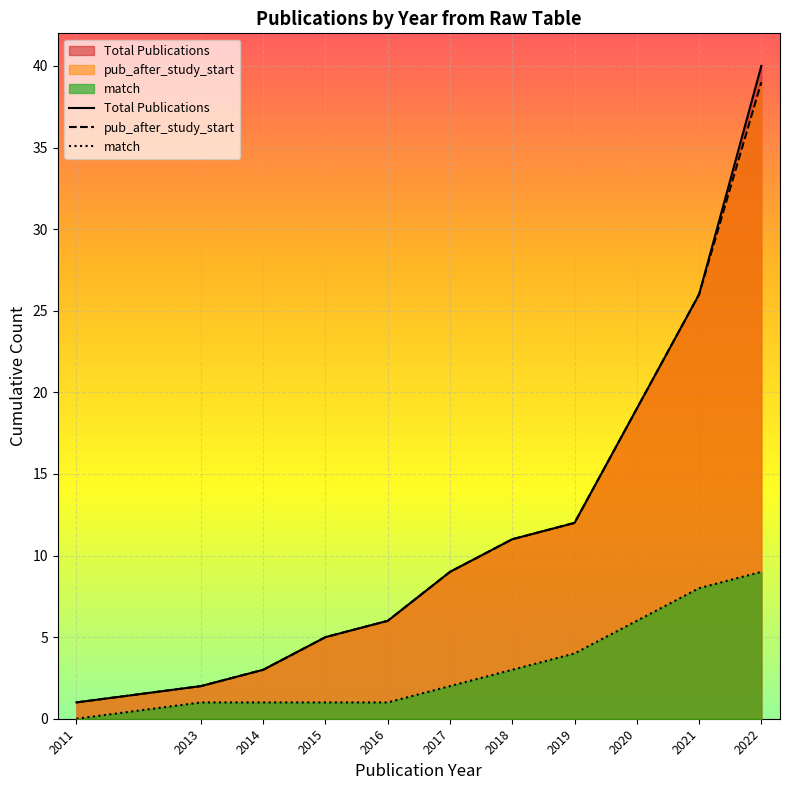

Reading left to right, list all the values displayed in this chart.

Total Publications: 2011=1	2013=2	2014=3	2015=5	2016=6	2017=9	2018=11	2019=12	2020=19	2021=26	2022=40
pub_after_study_start: 2011=1	2013=2	2014=3	2015=5	2016=6	2017=9	2018=11	2019=12	2020=19	2021=26	2022=39
match: 2011=0	2013=1	2014=1	2015=1	2016=1	2017=2	2018=3	2019=4	2020=6	2021=8	2022=9